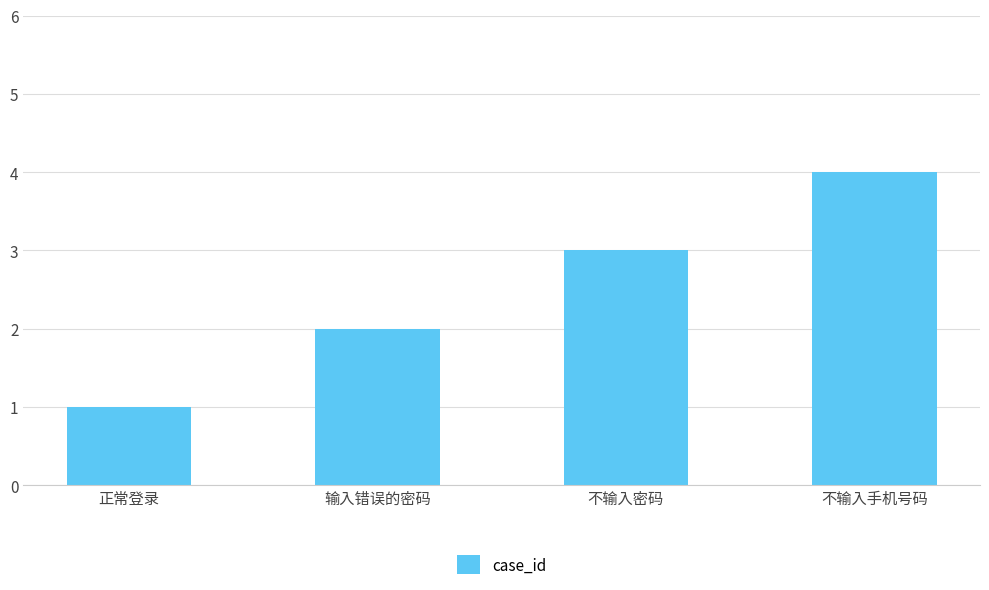

Reading left to right, extract all data points from this chart.

正常登录=1	输入错误的密码=2	不输入密码=3	不输入手机号码=4